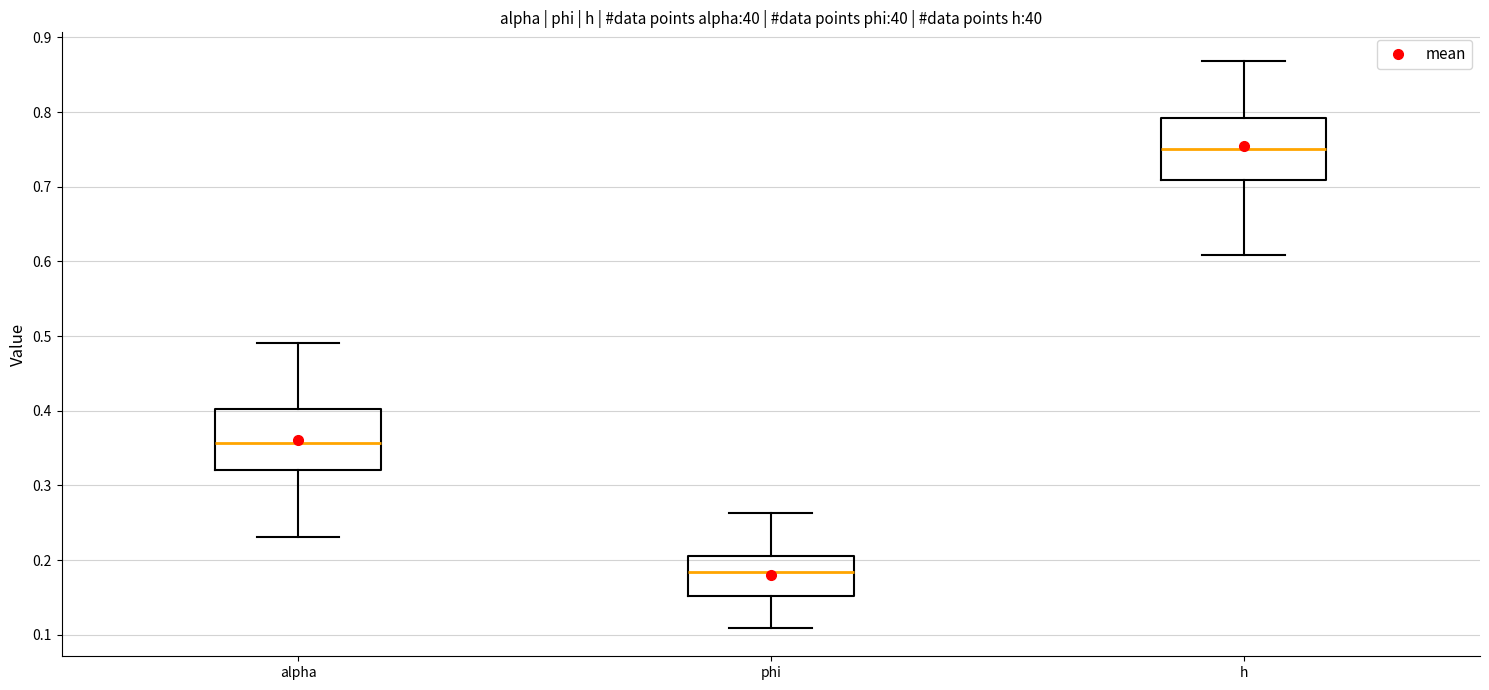

Which box's median line is the highest?

h